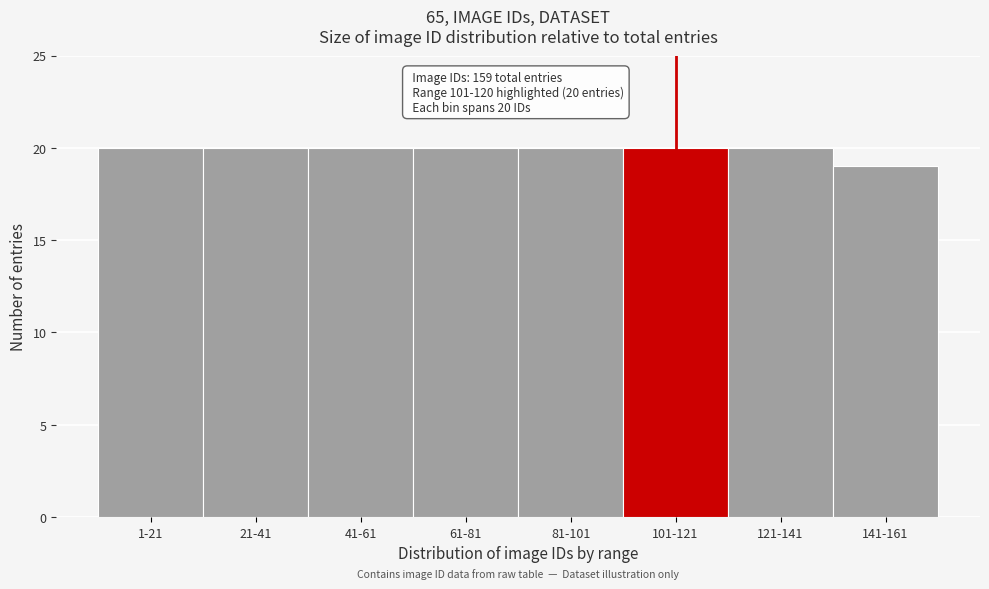

Reading right to left, extract all data points from this chart.

19	20	20	20	20	20	20	20